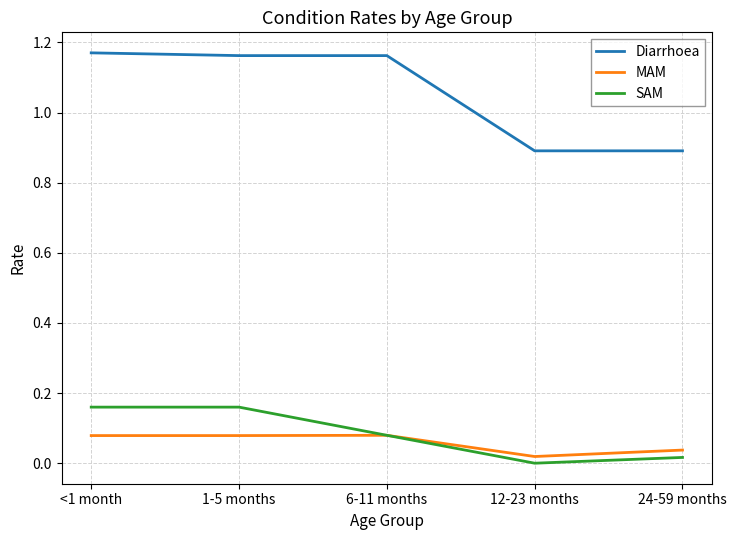

Which series has the widest spread of values?

Diarrhoea